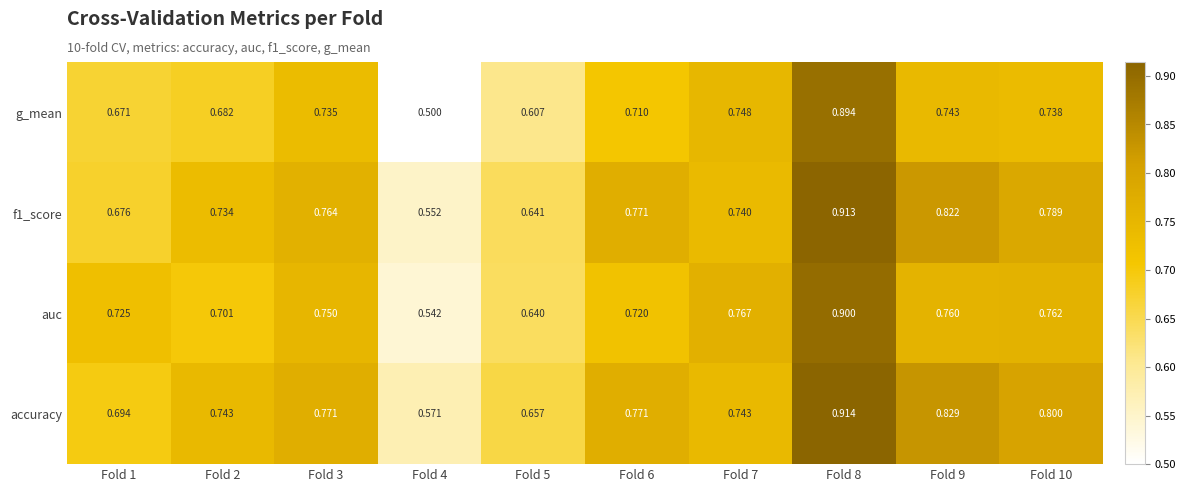

Which series changed the most between Fold 1 and Fold 5?

auc